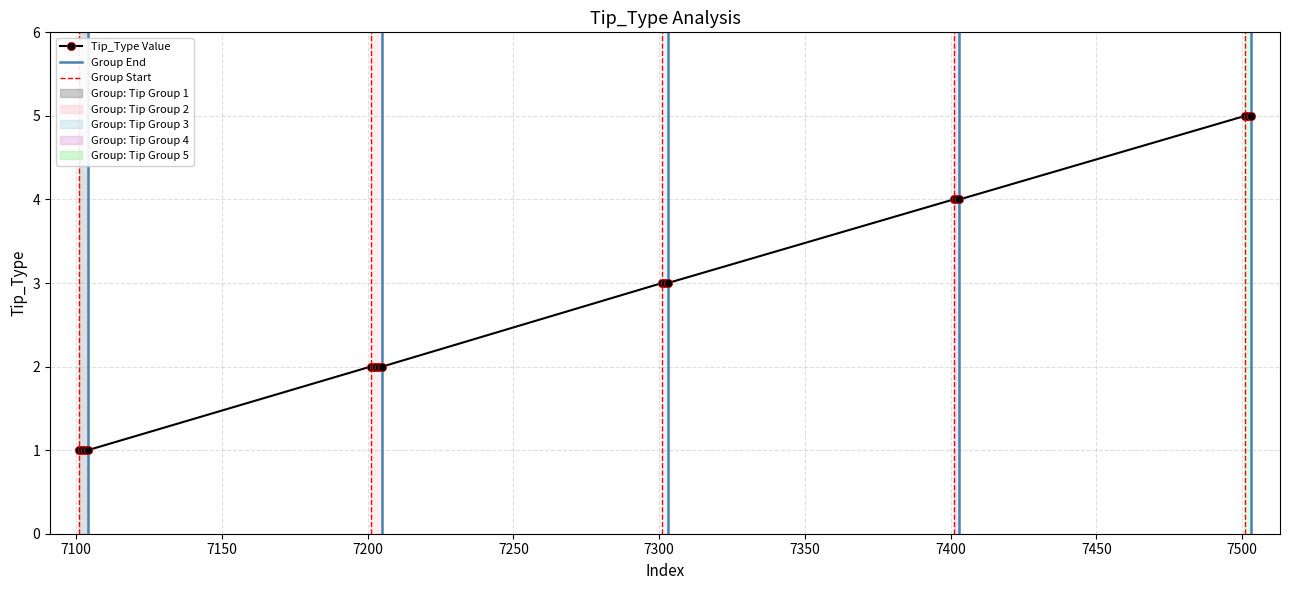

What is the smallest value displayed?

1